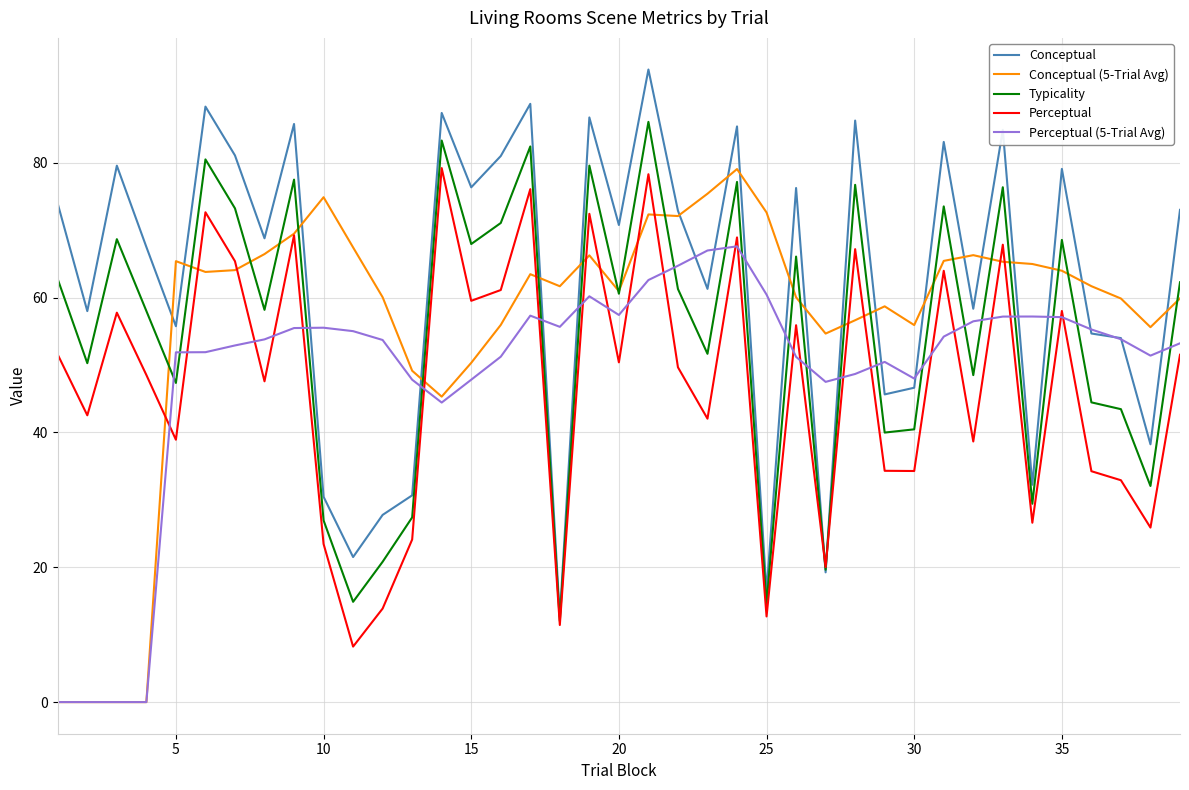

What are all the series names shown in the legend?

Conceptual, Conceptual (5-Trial Avg), Typicality, Perceptual, Perceptual (5-Trial Avg)